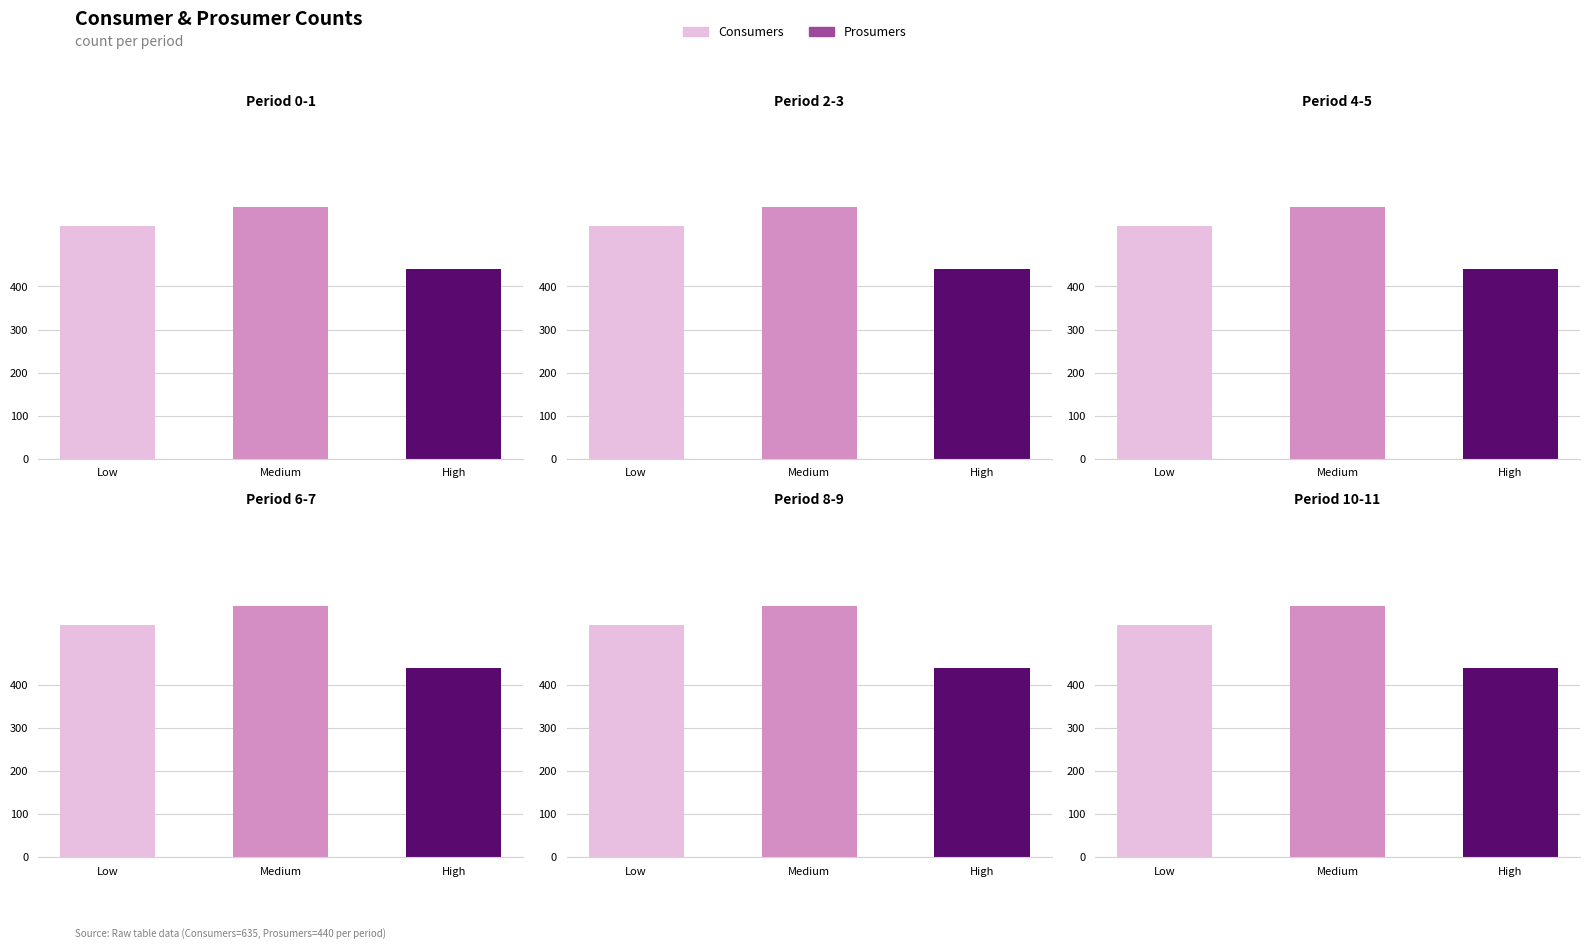

What is the value of the Prosumers bar at the 2nd from the left?

440